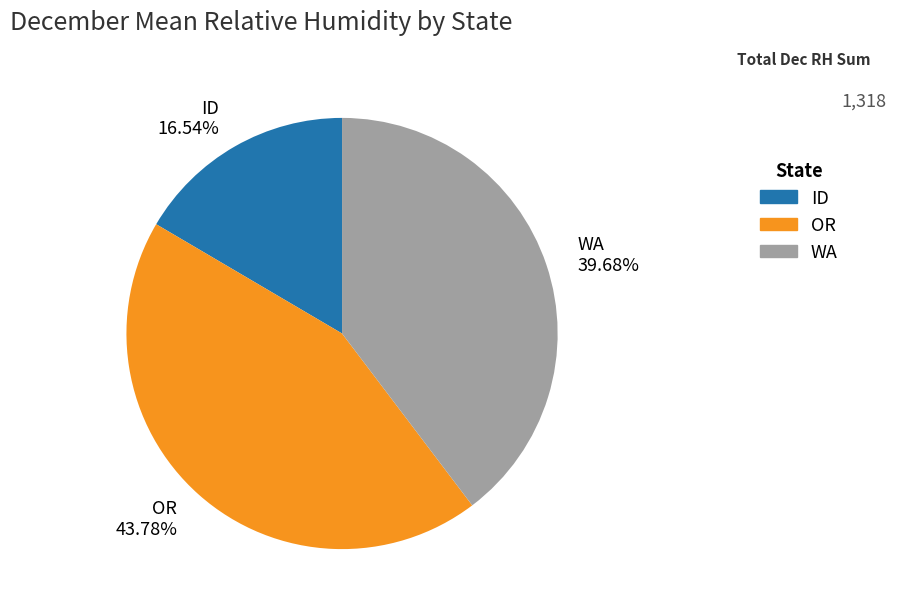

Rank the categories by value from highest to lowest.

OR 43.78%, WA 39.68%, ID 16.54%